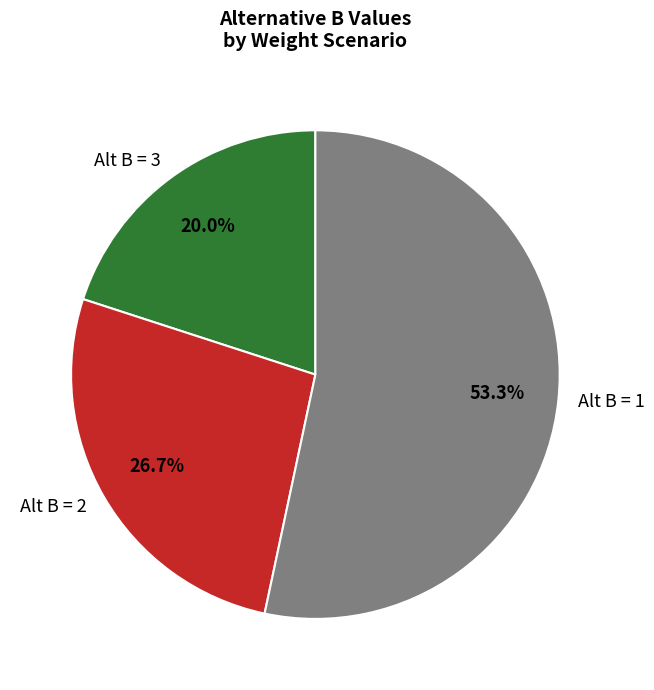

To the nearest percent, what is the difference between the largest and smallest slice percentages?

33%